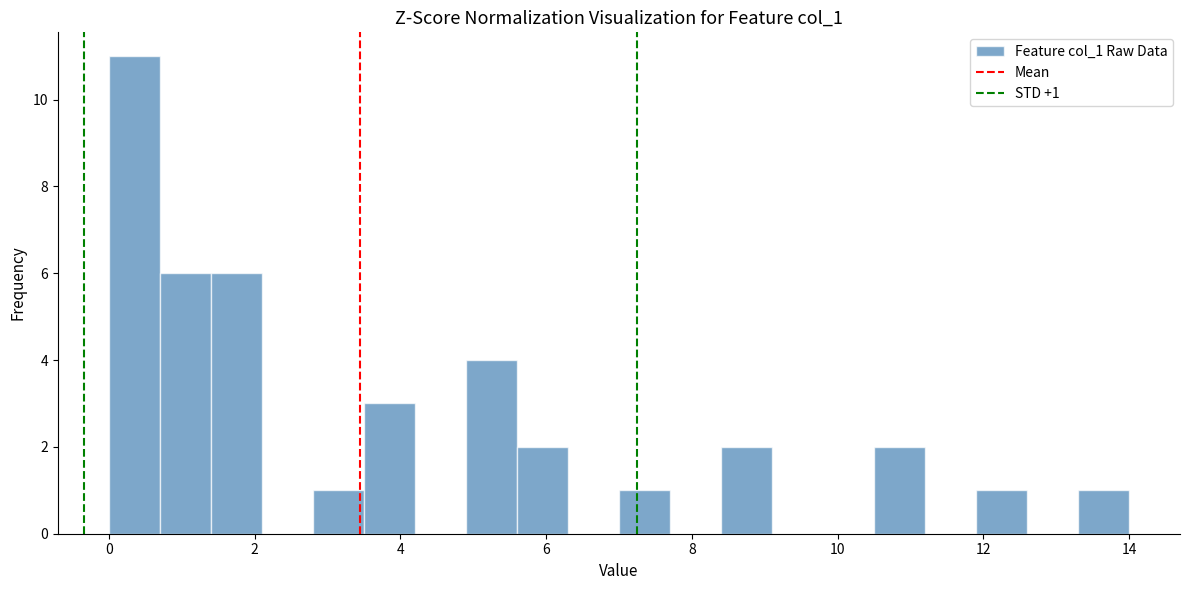

Read against the x-axis, roughly where is the centre of the tallest bar?

0.4